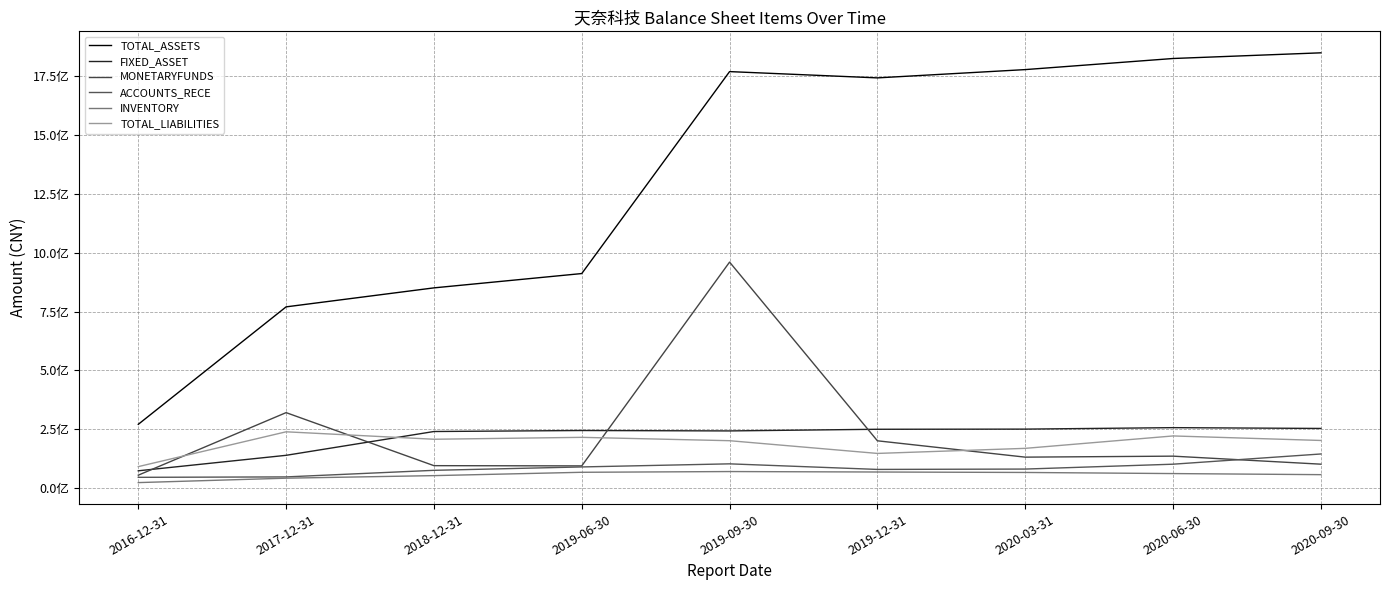

At how many categories does at least one series exceed 768985588?

8